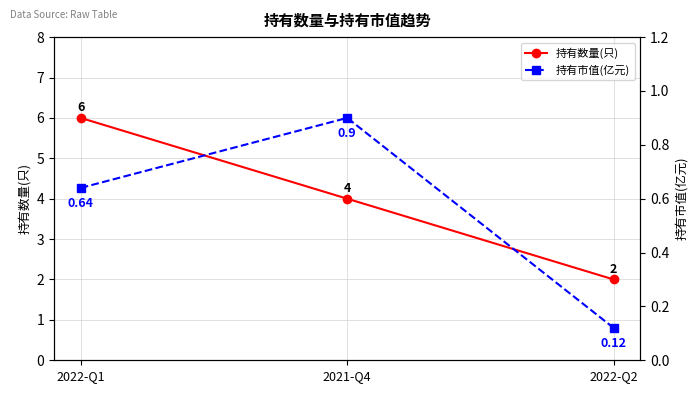

List the series in order of their peak value, lowest first.

持有市值(亿元), 持有数量(只)